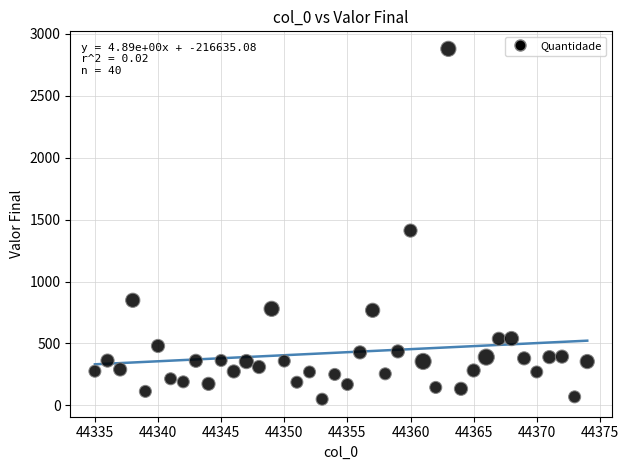

What Y value in the scatter plot is closest to 1465?

1412